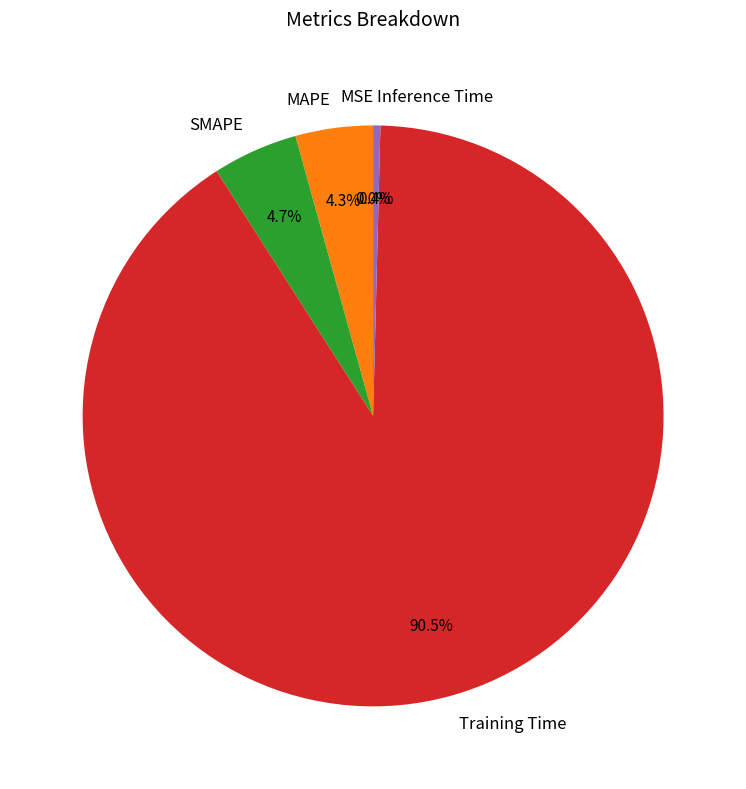

Between Inference Time and SMAPE, which is larger?

SMAPE